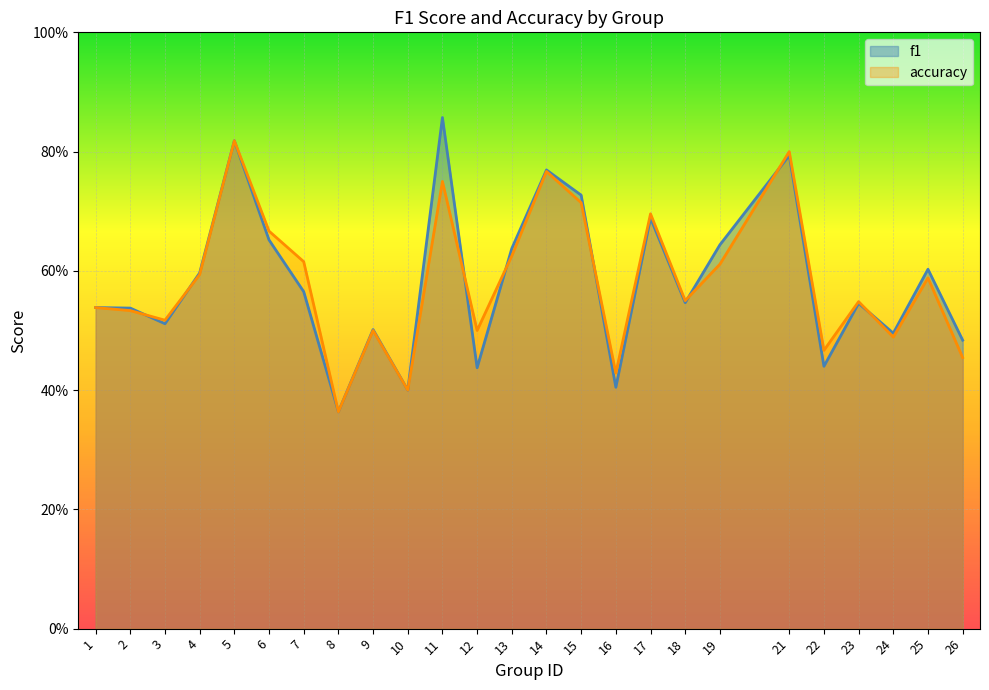

What is the value of the accuracy point at the 14th from the left?

0.8